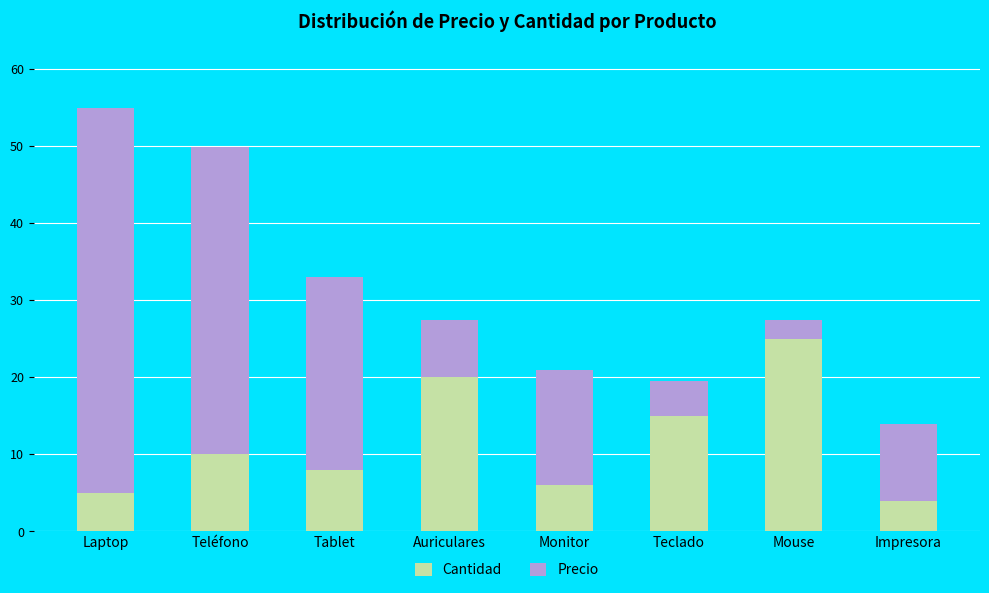

Does the chart contain any negative values?

No